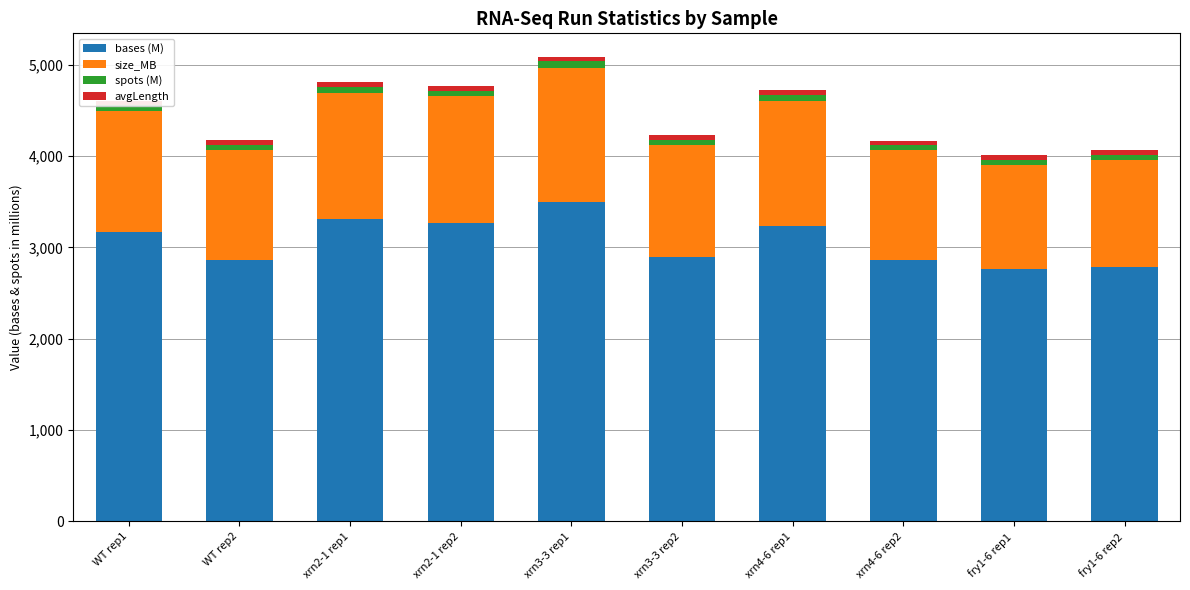

What is the label of the 4th bar from the left?

xrn2-1 rep2